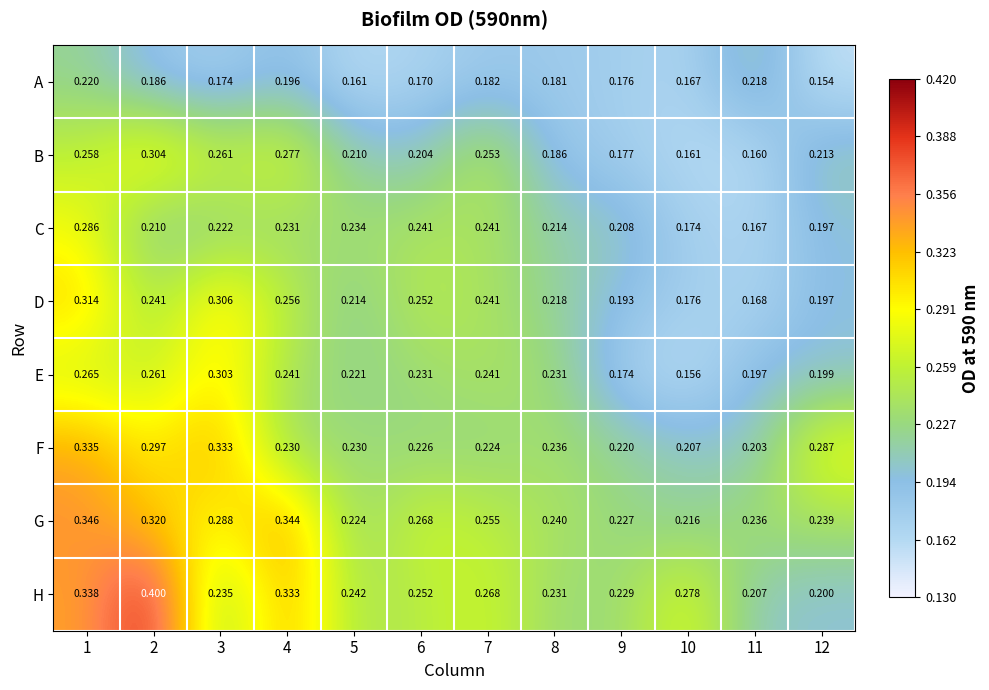

What is the spread (max minus min) of values at 10?

0.1